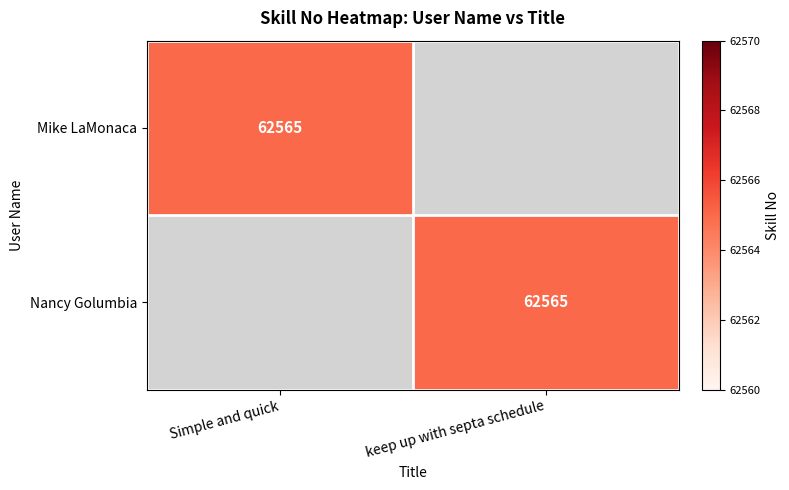

Which has a higher value, keep up with septa schedule or Simple and quick?

Simple and quick